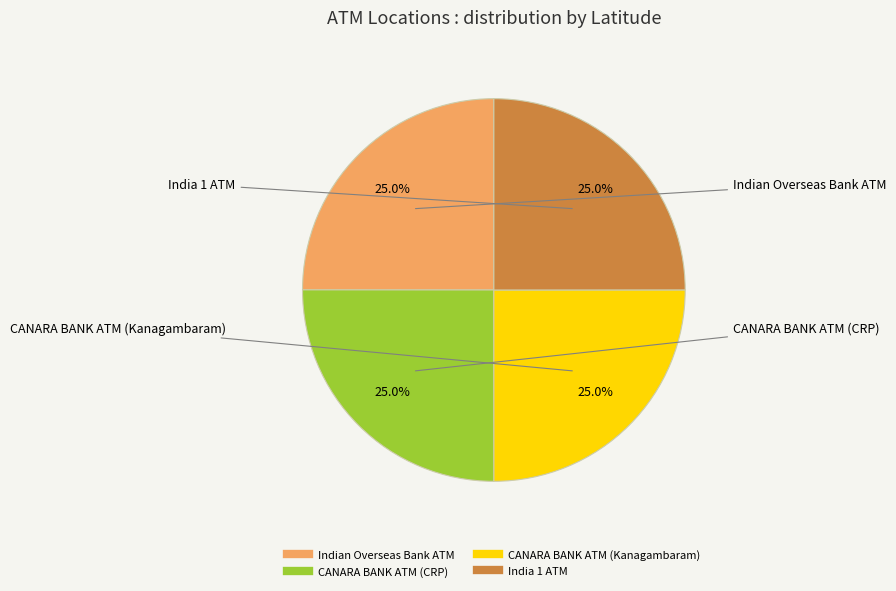

Is CANARA BANK ATM (Kanagambaram) the majority of the pie?

No